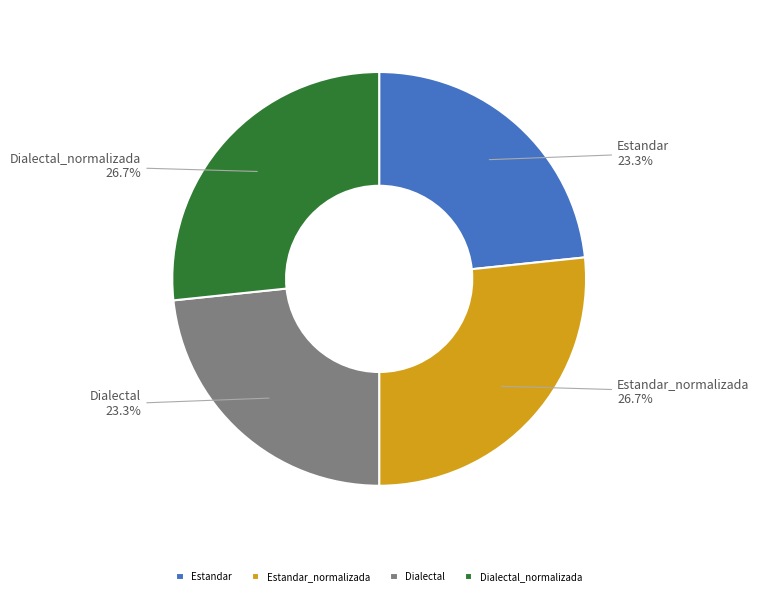

How many segments does this pie chart have?

4